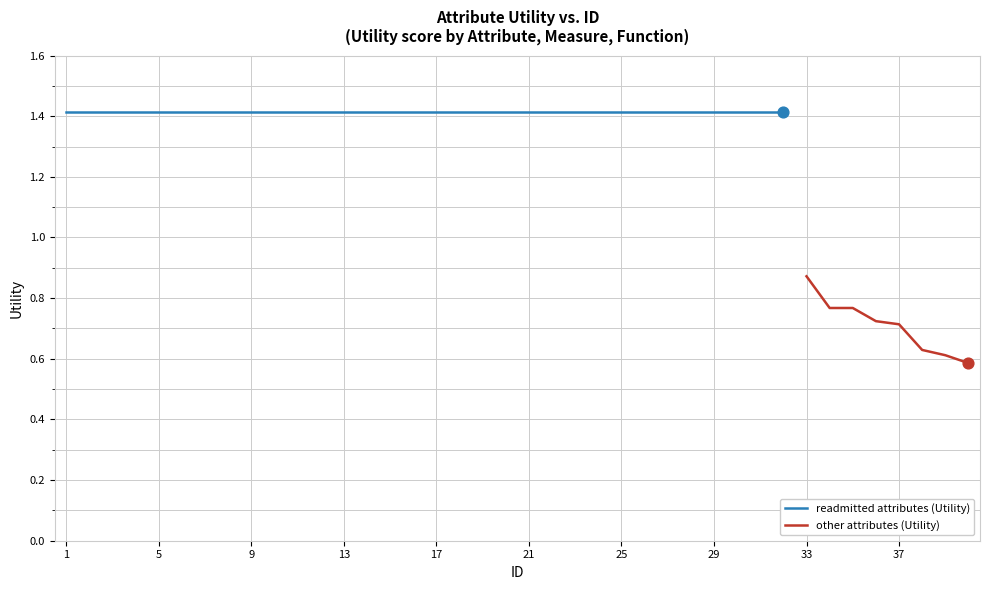

What is the change in value from 12 to 37?

-0.7